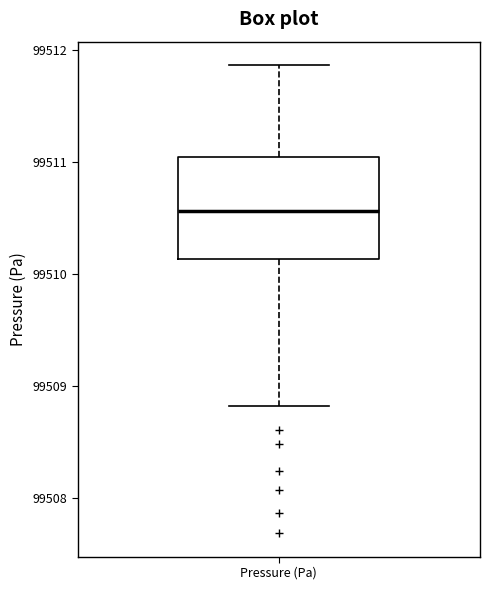

Transcribe this box plot: give where the median line is, the range the box spans, and where the two whiskers end, as read against the y-axis. The values are not printed on the chart, so give them approximately, as read against the axis.

median 99510.6, box 99510.1 to 99511.0, whiskers 99508.8 to 99511.9